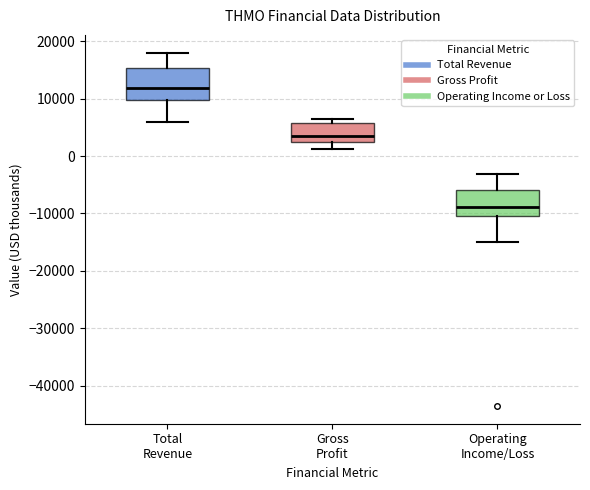

Reading left to right, read every box against the y-axis: the position of its median line, the range the box covers, and the ends of its whiskers. The values are not printed on the chart, so give them approximately, as read against the axis.

Total Revenue: median 12000, box 10000 to 15000, whiskers 6000 to 18000
Gross Profit: median 4000, box 2000 to 6000, whiskers 1000 to 7000
Operating Income/Loss: median -9000, box -10000 to -6000, whiskers -15000 to -3000